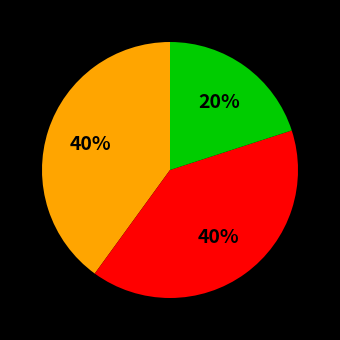

Does any single category account for the majority?

No